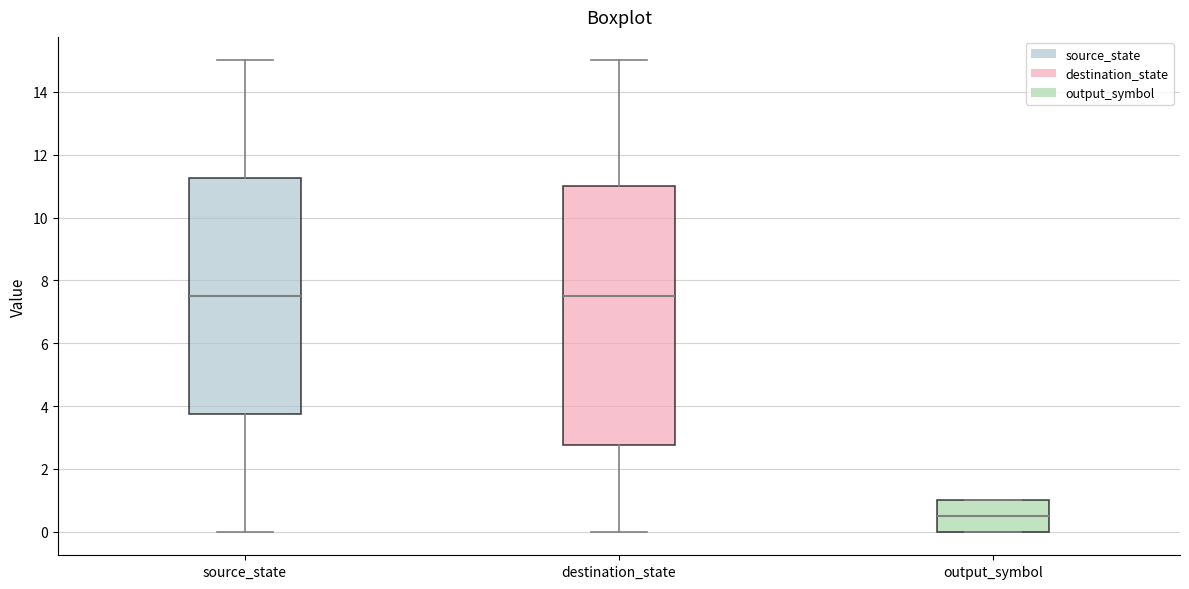

Which box is the tallest, from its lower edge to its upper edge?

destination_state